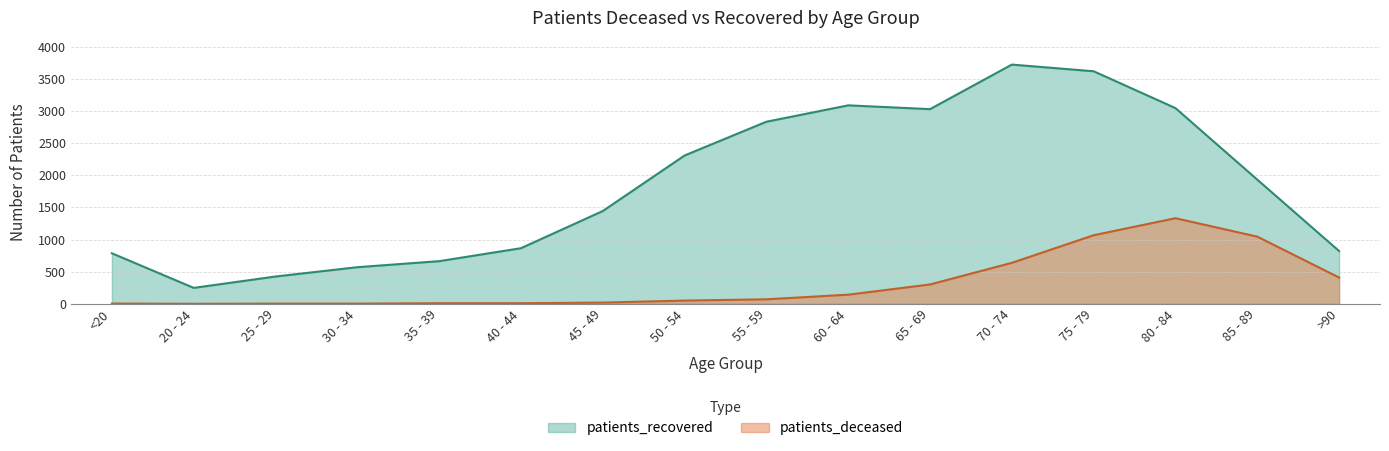

What is the label of the 2nd point from the right?

85 - 89